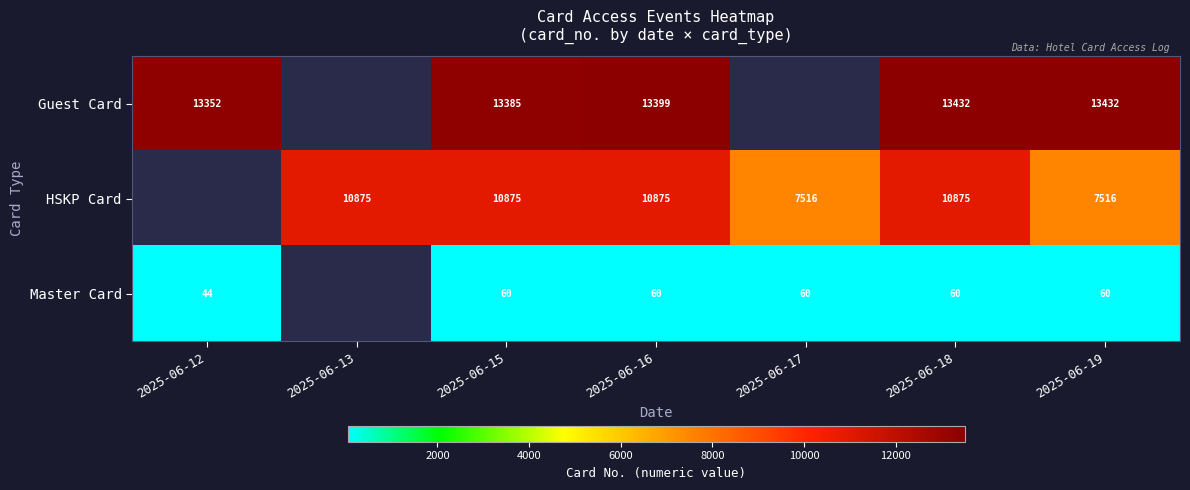

Which series changed the most between 2025-06-15 and 2025-06-16?

Guest Card